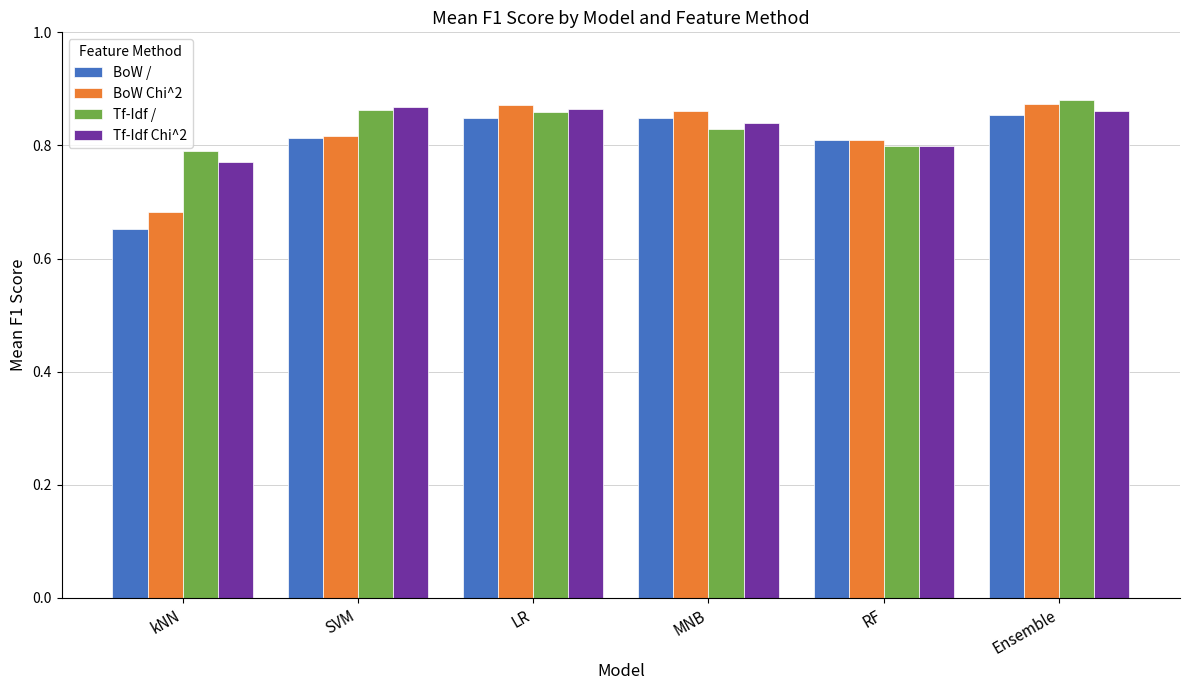

Where is Tf-Idf / nearest to the value 0?

kNN